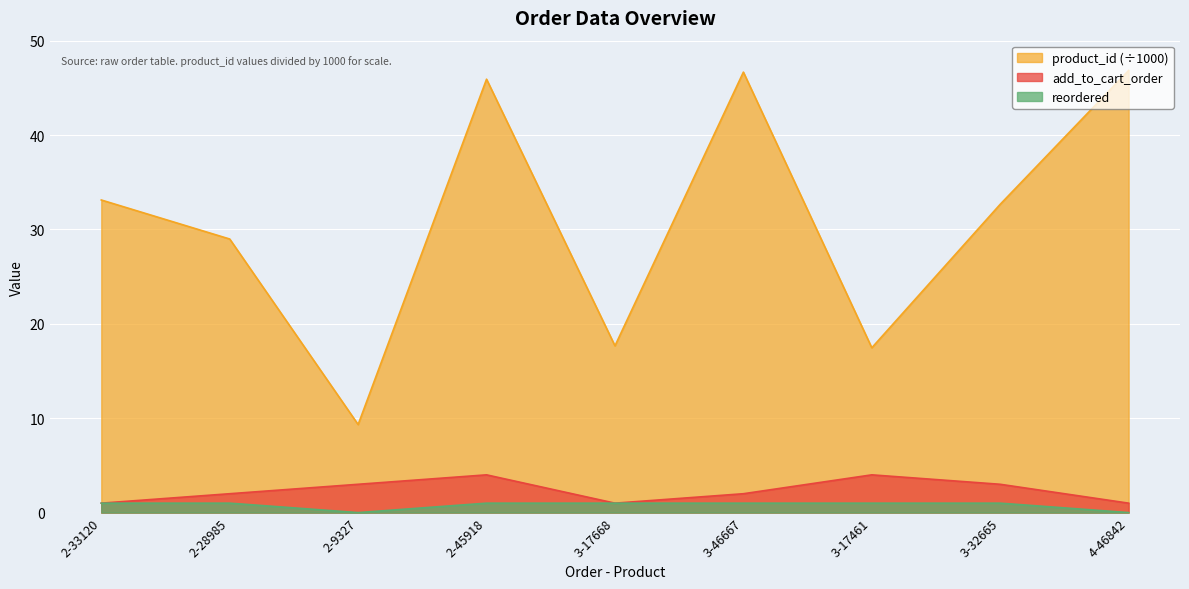

At which label does reordered reach its peak?

2-33120